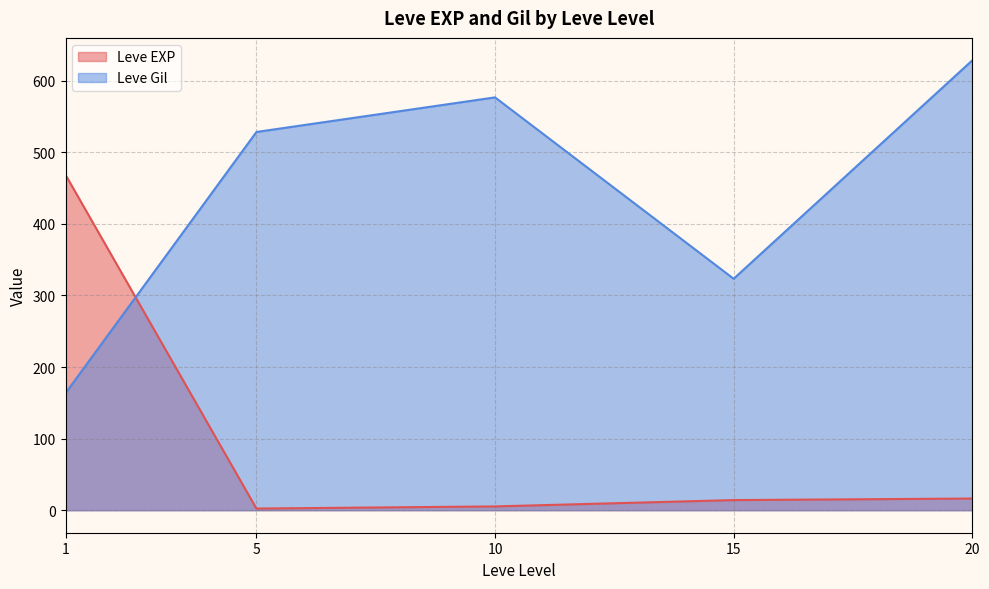

What is the difference between the maximum and second lowest values in the Leve Gil series?

305.0